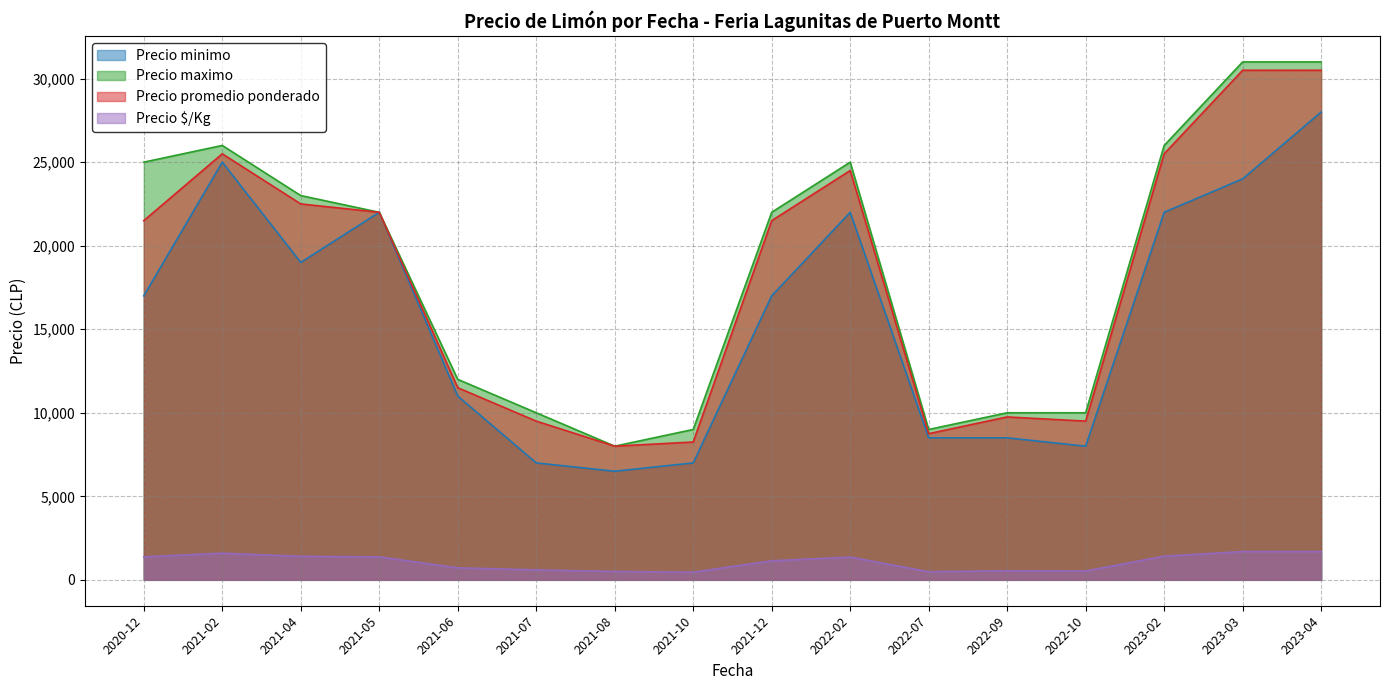

Reading left to right, list all the values displayed in this chart.

Precio minimo: 17000	25000	19000	22000	11000	7000	6500	7000	17000	22000	8500	8500	8000	22000	24000	28000
Precio maximo: 25000	26000	23000	22000	12000	10000	8000	9000	22000	25000	9000	10000	10000	26000	31000	31000
Precio promedio ponderado: 21500	25500	22500	22000	11500	9500	8000	8250	21500	24500	8750	9750	9500	25500	30500	30500
Precio $/Kg: 1375	1594	1406	1375	719	594	500	458	1139	1361	486	542	528	1417	1694	1694